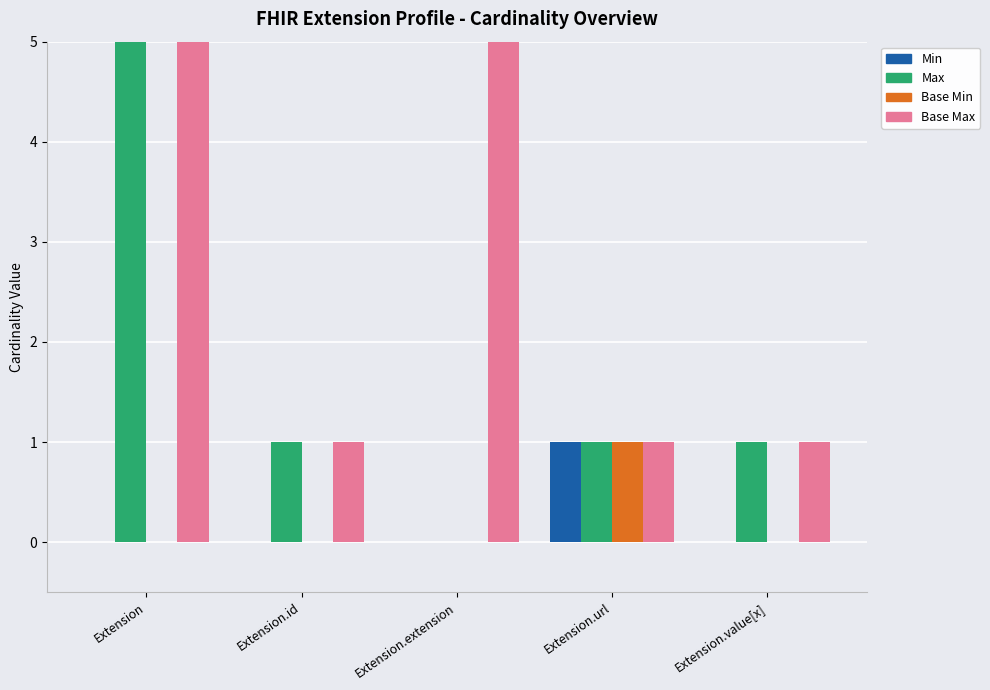

How many data points in Base Min are above 0?

1